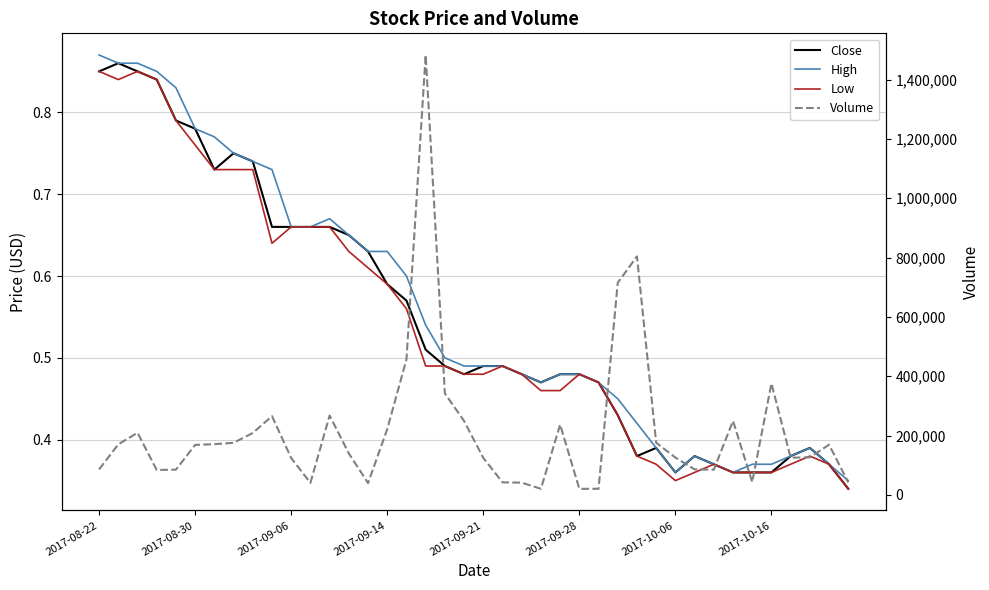

Rank the categories by High value from lowest to highest.

39, 30, 33, 32, 34, 35, 38, 31, 36, 29, 37, 28, 27, 23, 26, 22, 24, 25, 19, 20, 21, 18, 17, 16, 14, 15, 13, 10, 11, 12, 9, 8, 2017-10-16, 2017-10-06, 2017-09-28, 2017-09-21, 2017-09-14, 2017-08-30, 2017-09-06, 2017-08-22